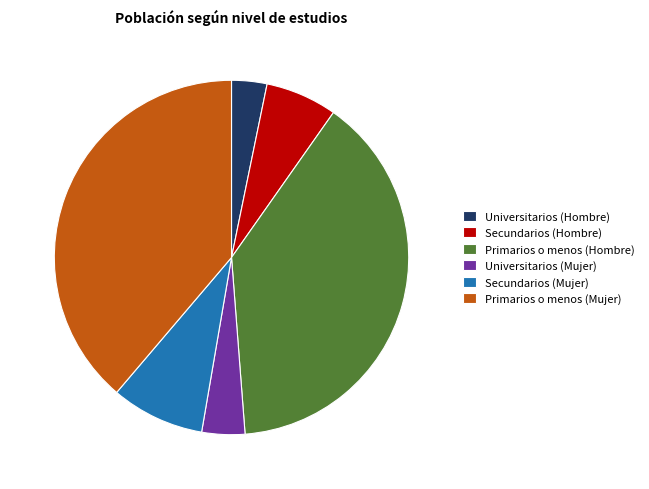

Is there a majority slice in this chart?

No